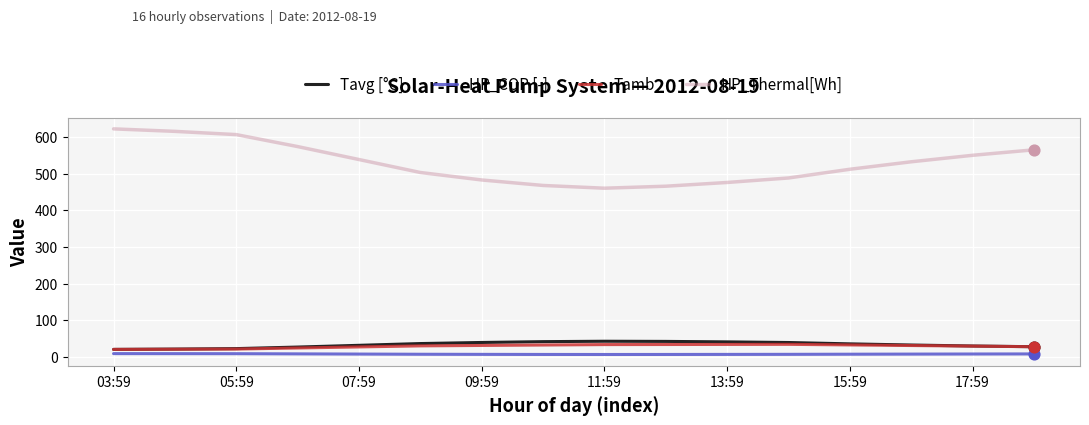

Which series has the largest total across all categories?

HP_Thermal[Wh]